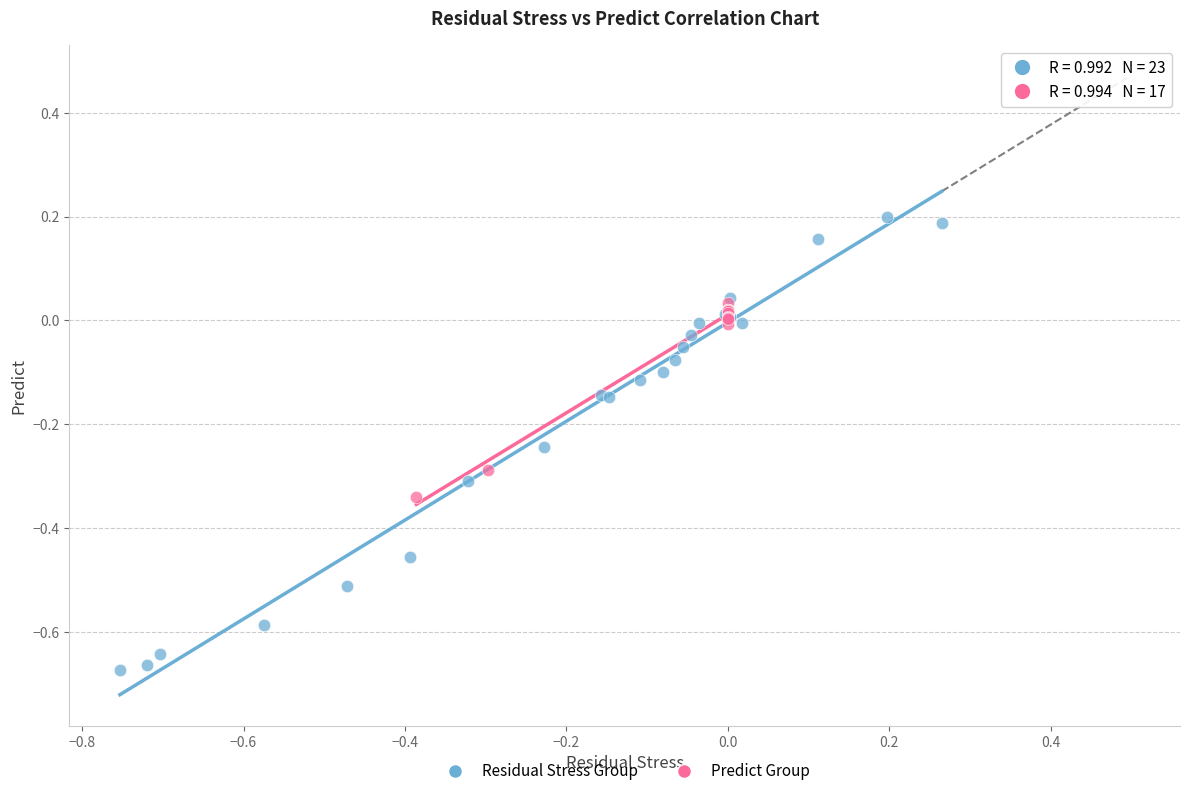

Which series has the largest Y range (max minus min)?

Residual Stress Group